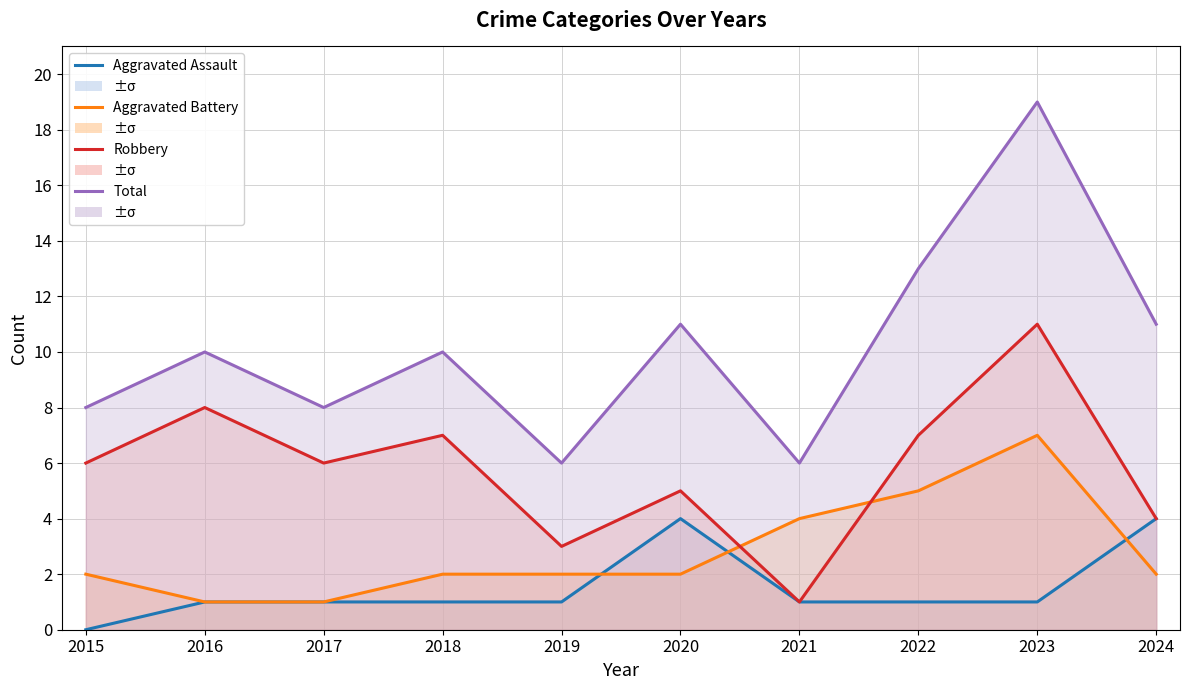

What is the greatest value displayed?

19